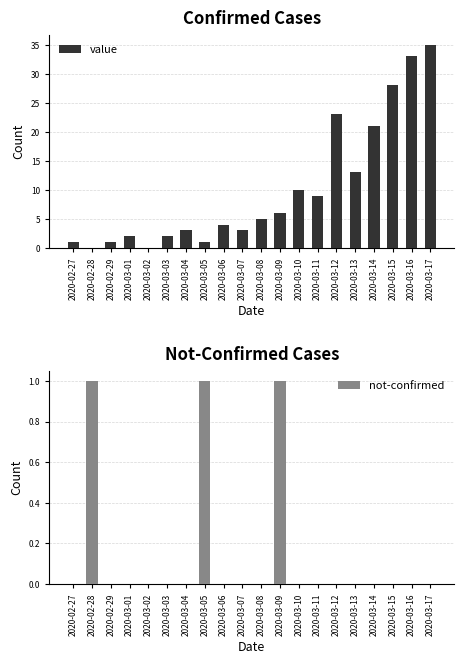

At which category does the chart reach its peak across all series?

2020-03-17